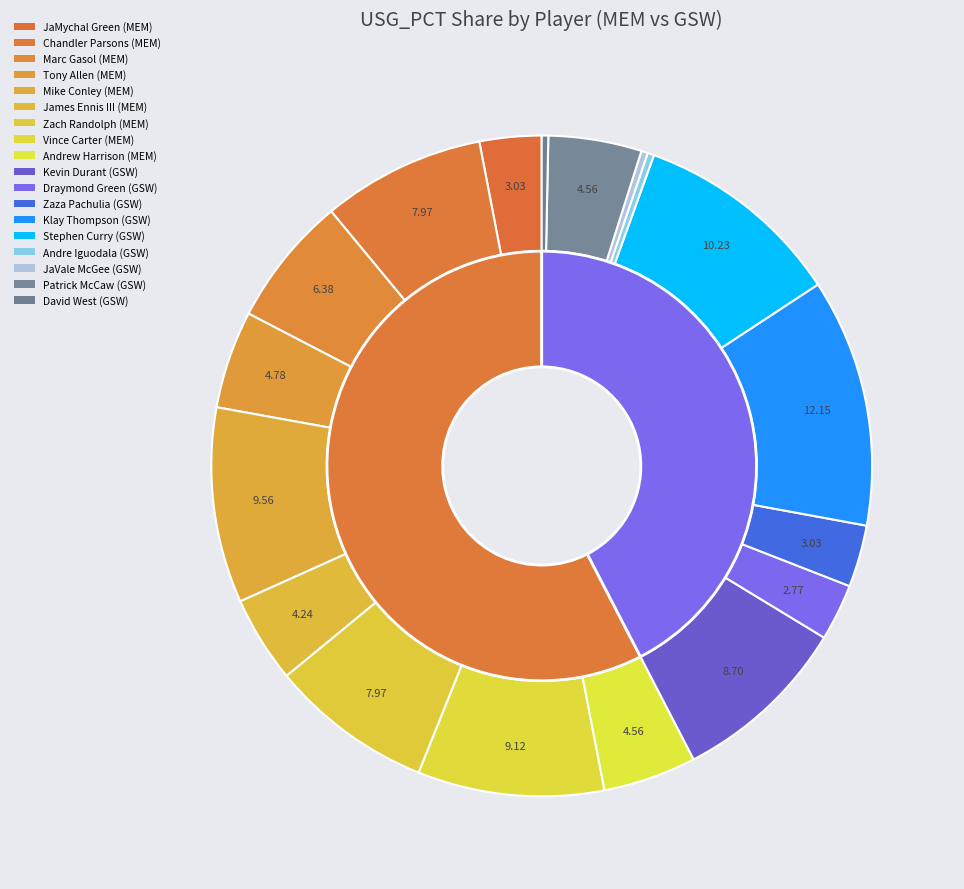

Is it true that Mike Conley is 1% of the pie?

False